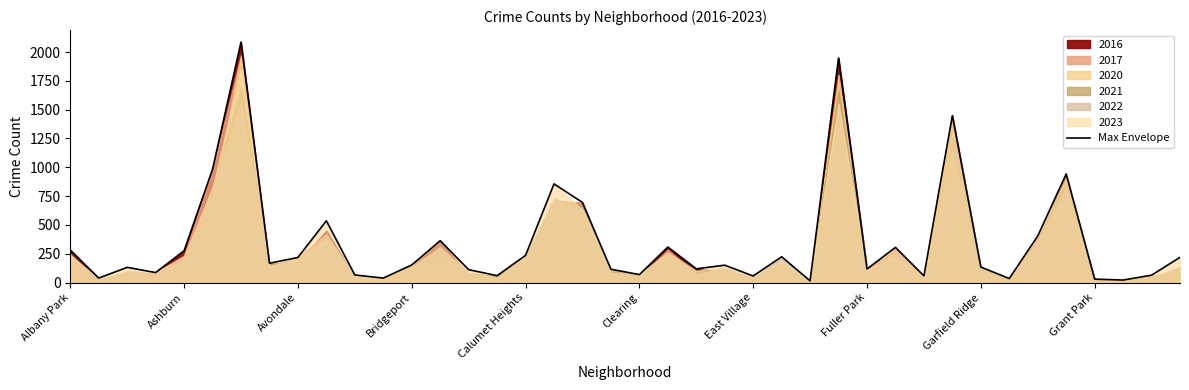

What is the difference between the maximum and minimum values?

2071